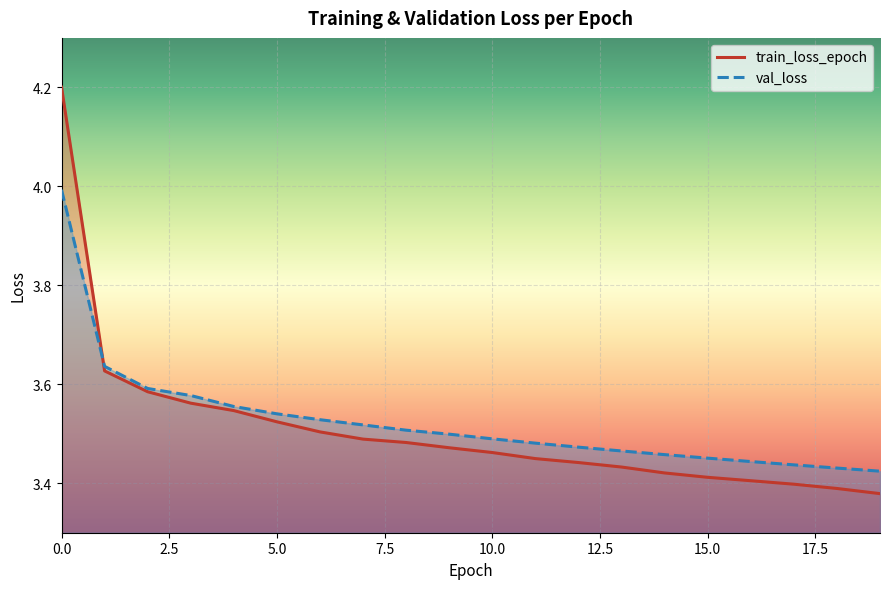

How many lines are shown in the chart?

2